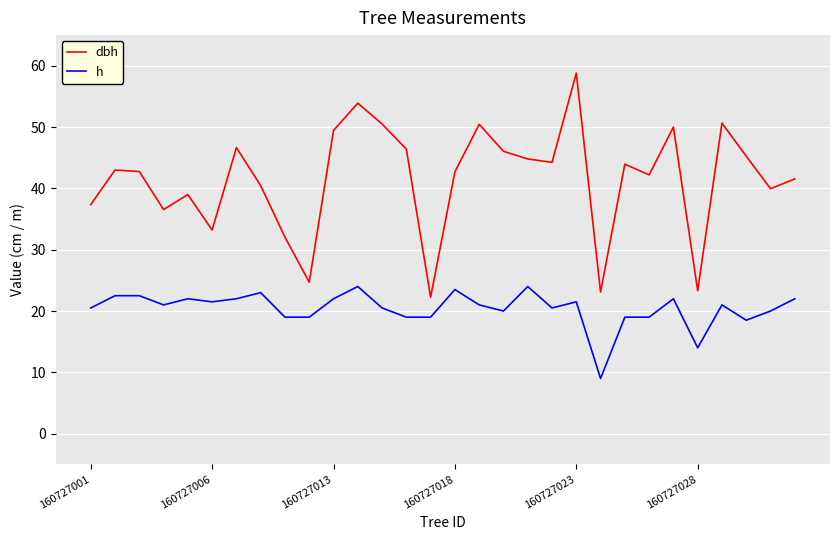

Does the chart have visible grid lines?

Yes